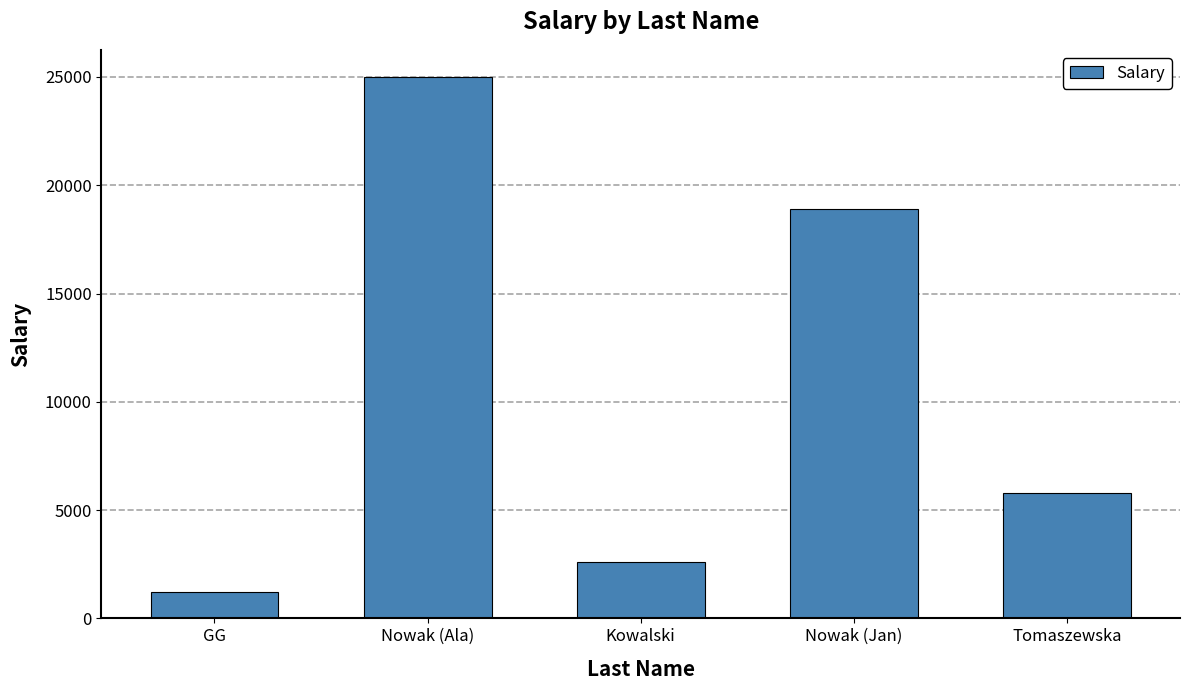

What is the ratio of the value at Nowak (Jan) to the value at Nowak (Ala)?

0.8